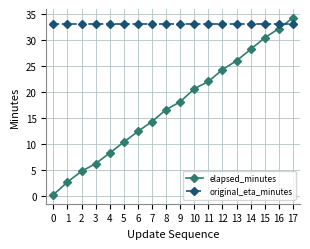

What is the lowest value of the elapsed_minutes series?

0.2